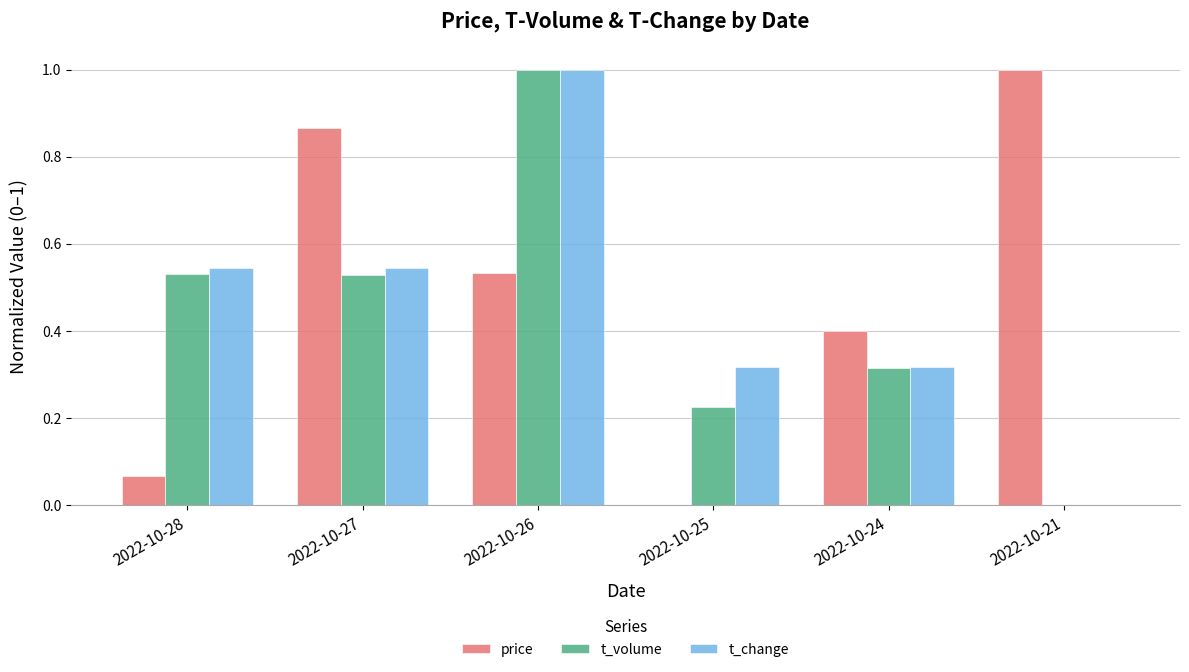

What is the maximum value for t_change?

1.0